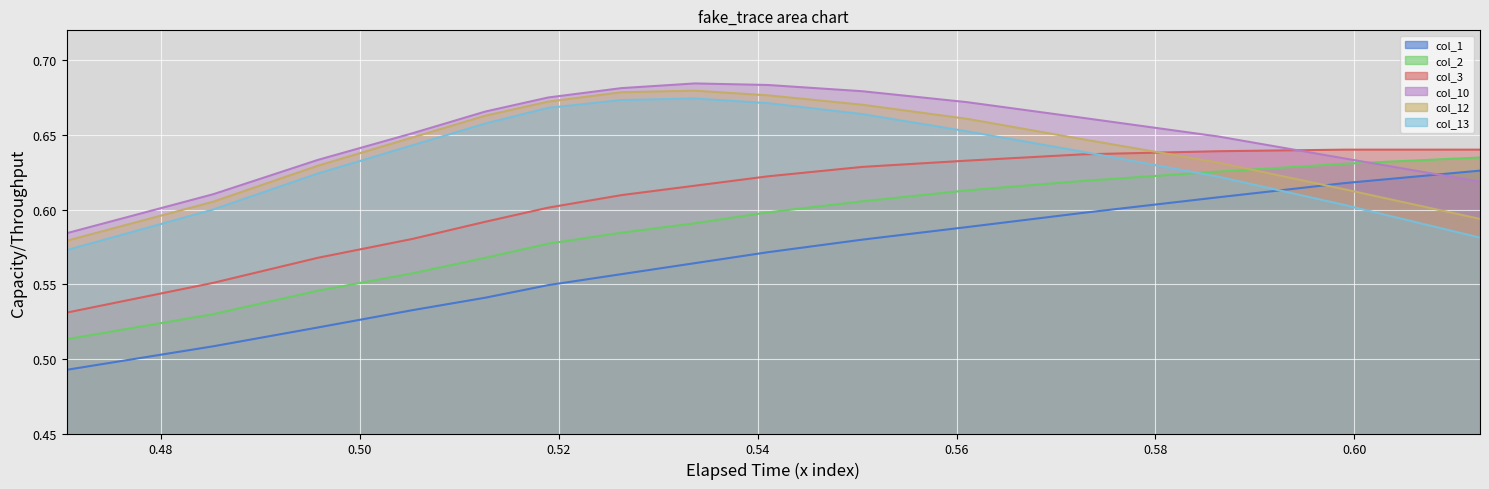

How many col_3 values are between 0 and 1?

15